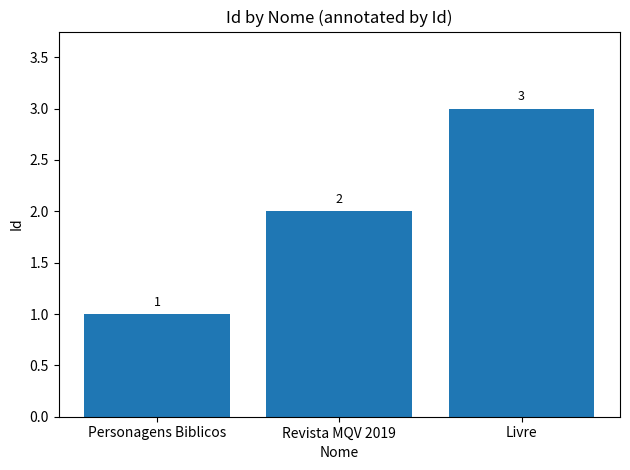

What value does the data have at Revista MQV 2019?

2